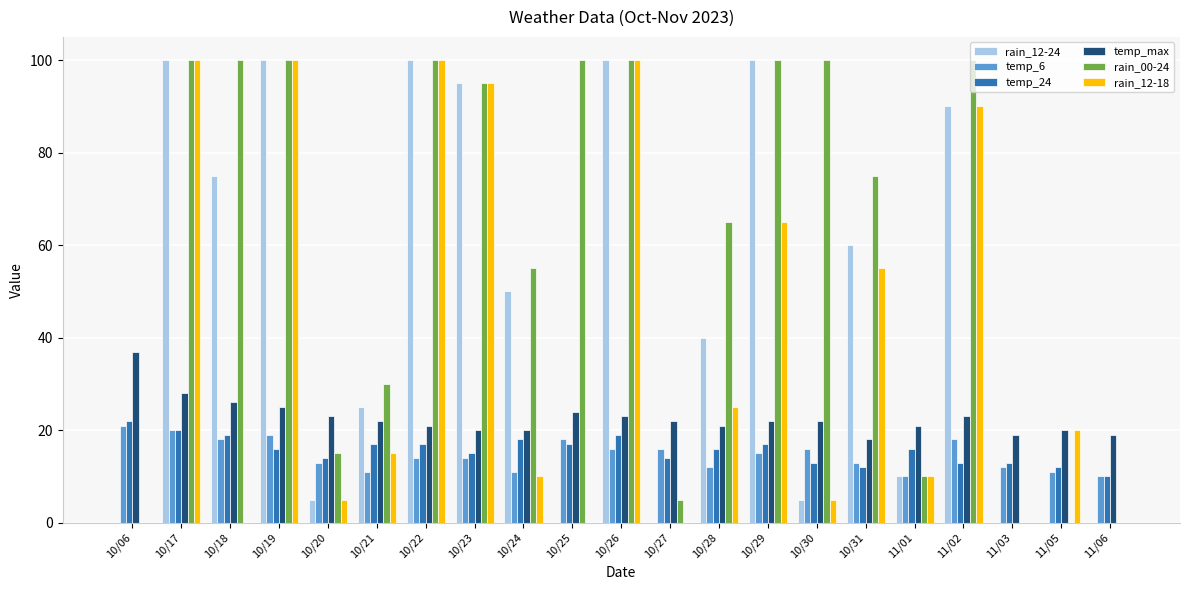

True or false: temp_24 has a value of 19 at 10/18.

True